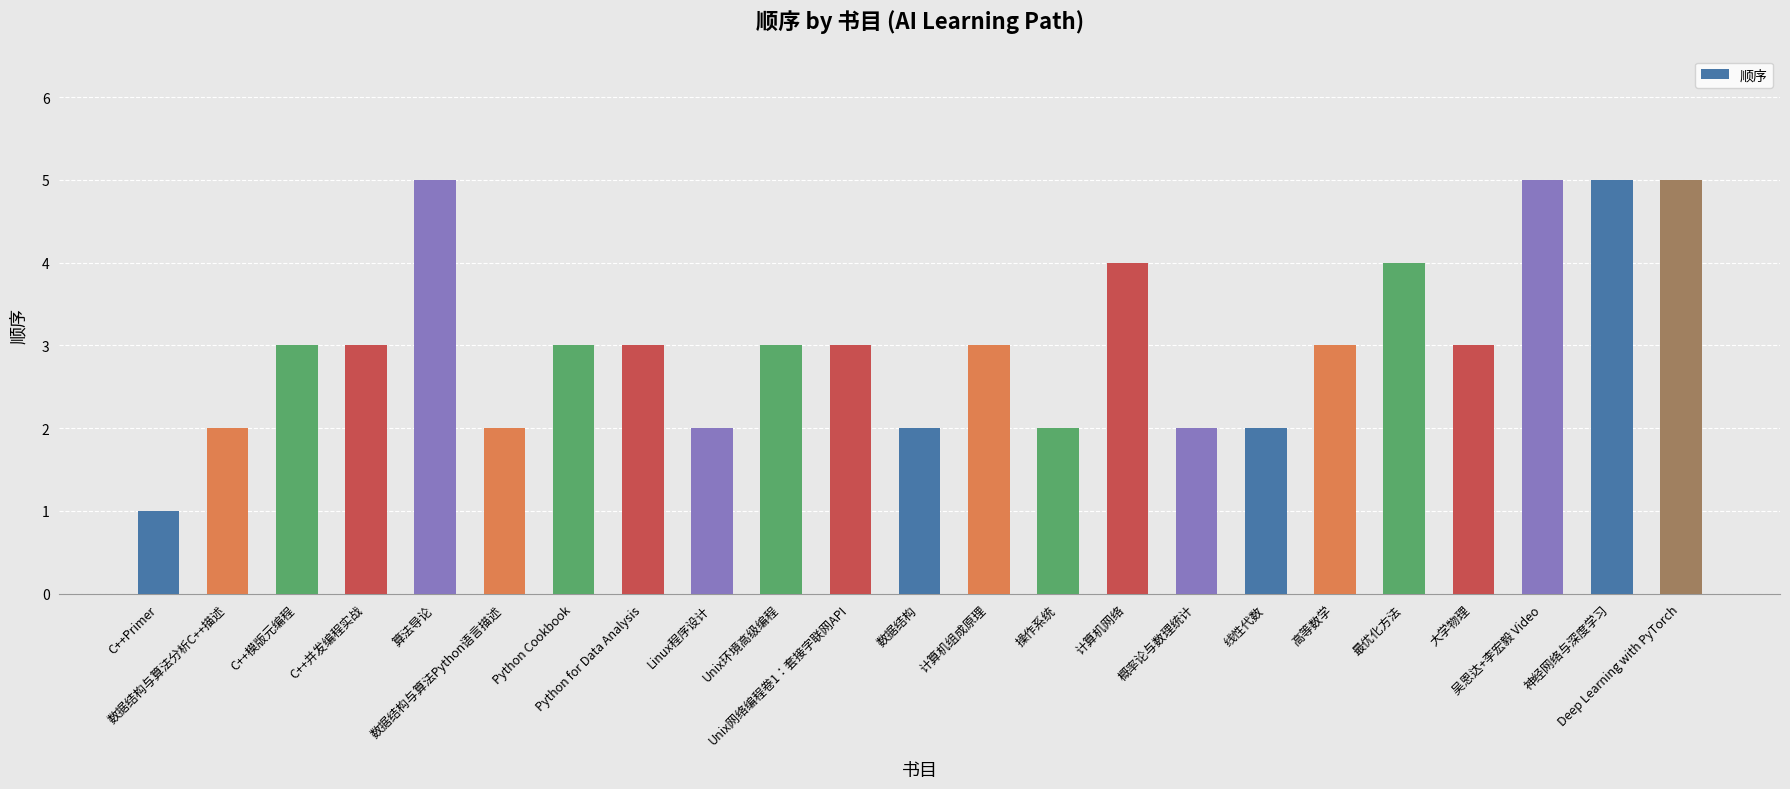

What is the greatest value displayed?

5